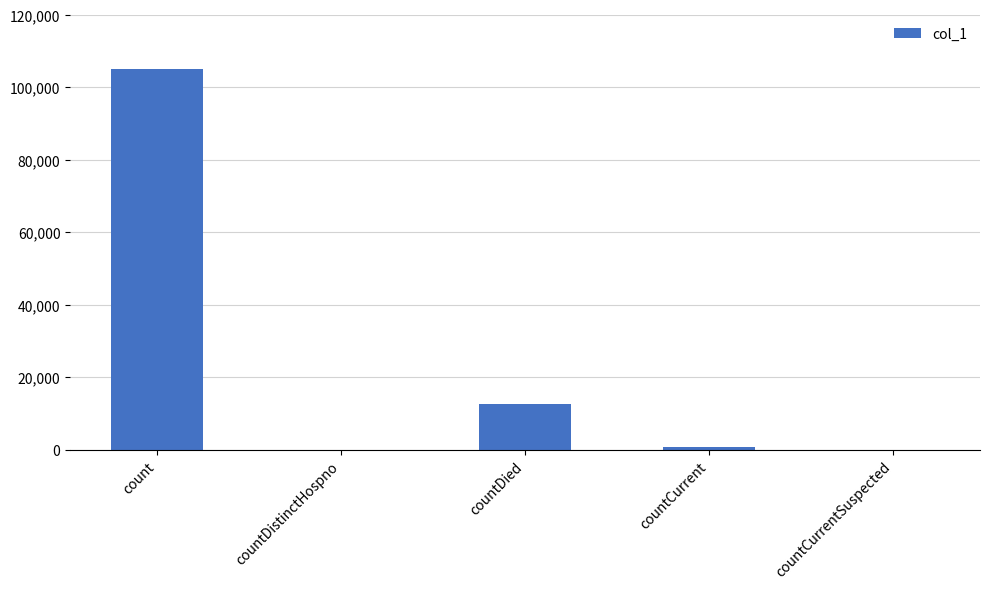

Count the number of categories in the chart.

5